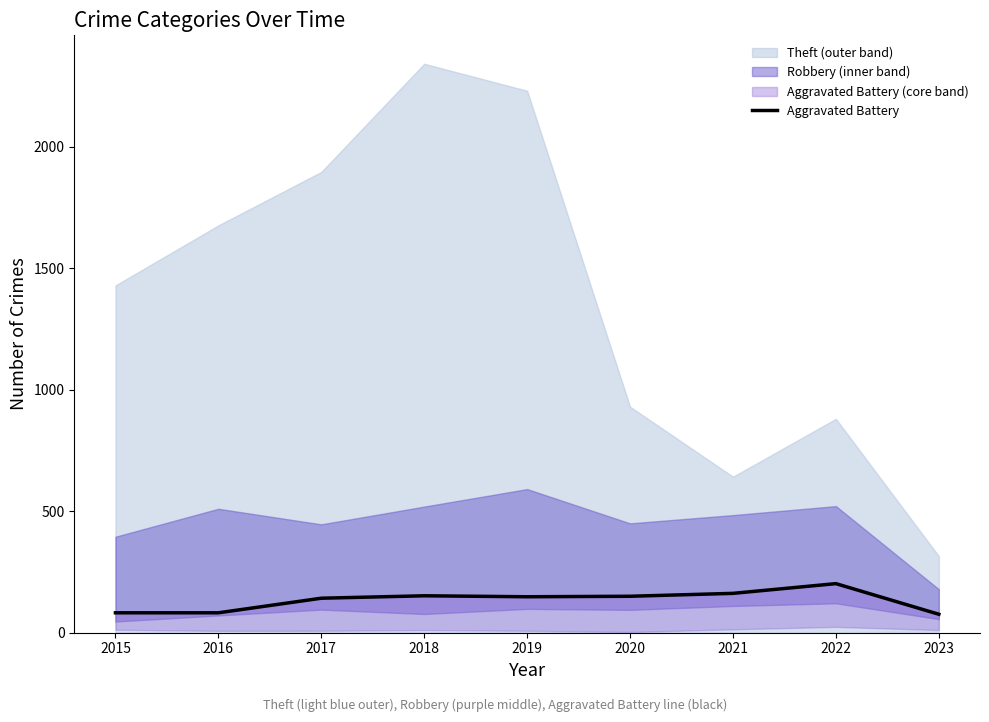

Reading left to right, extract all data points from this chart.

82	82	142	152	148	150	162	202	76